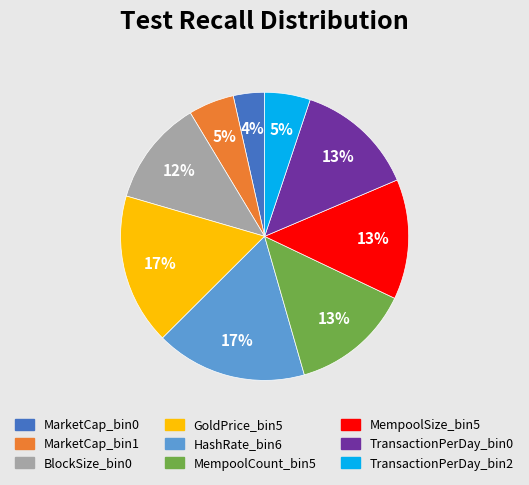

What percentage is the HashRate_bin6 slice, to the nearest percent?

17%